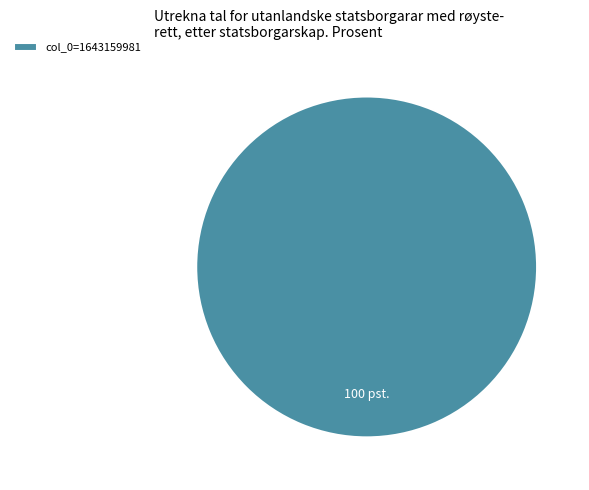

How many slices are in this pie chart?

1